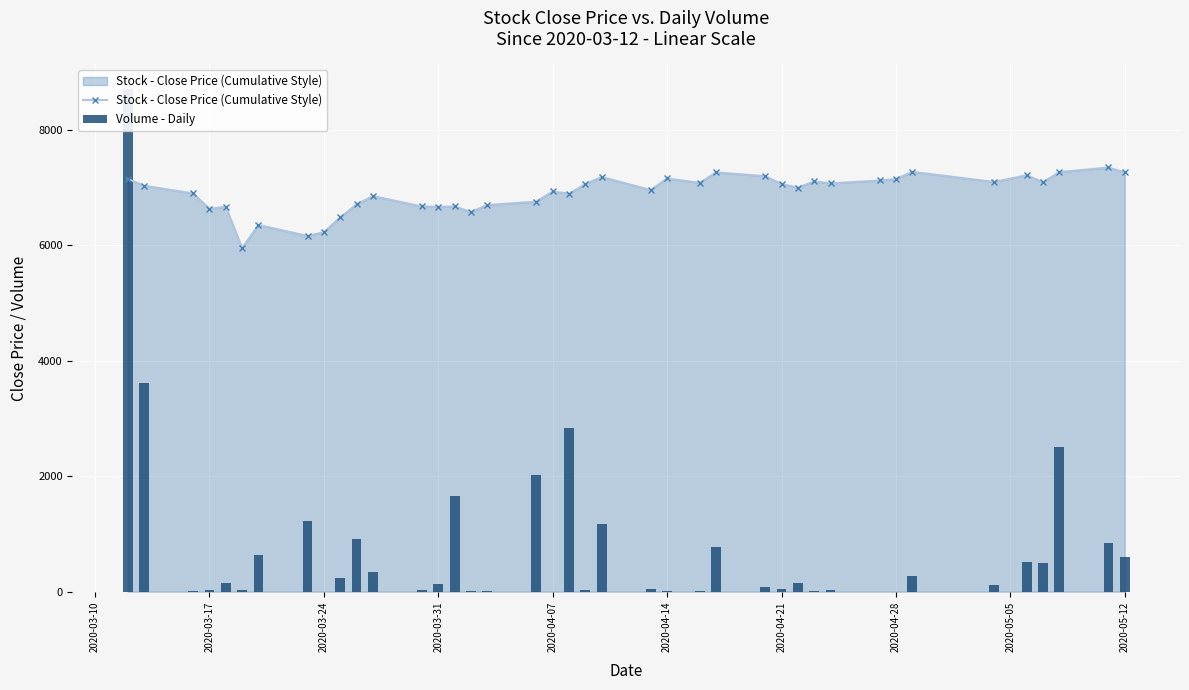

What is the highest value of the Stock - Close Price (Cumulative Style) series?

7345